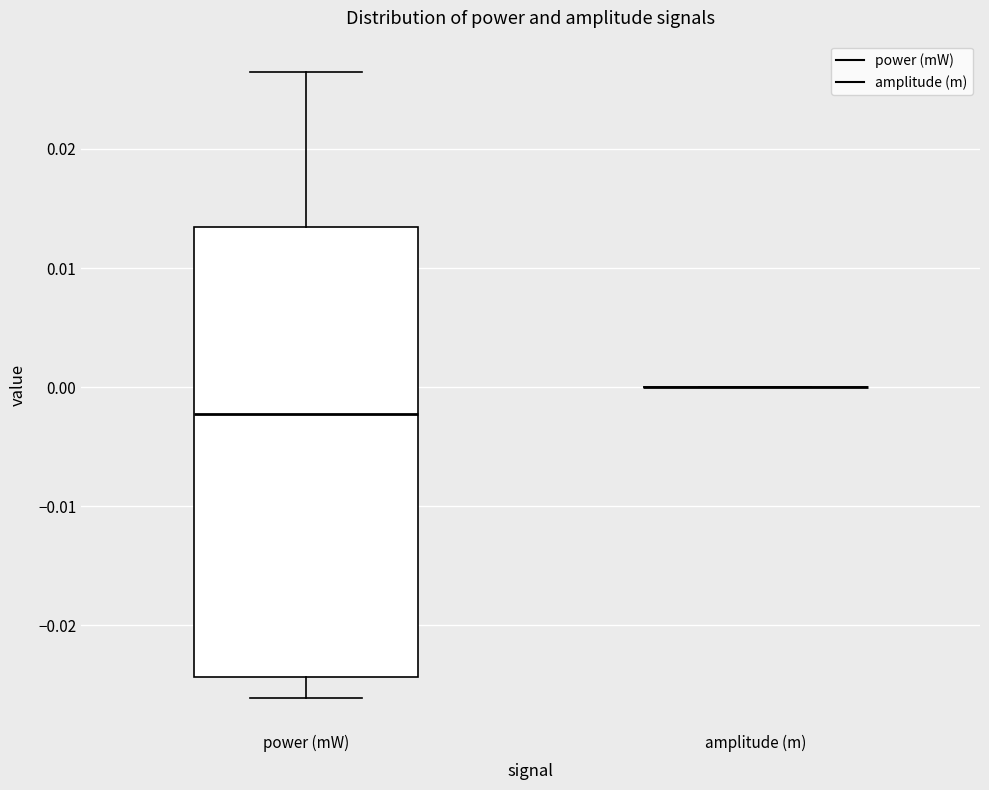

Which box is the tallest, from its lower edge to its upper edge?

power (mW)